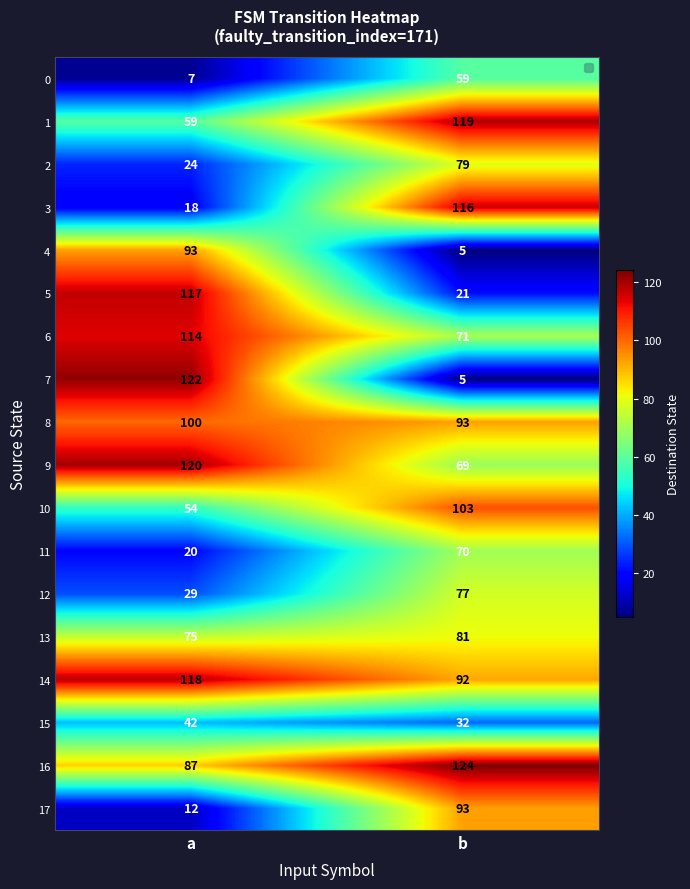

Rank the series at a from highest to lowest value.

7, 9, 14, 5, 6, 8, 4, 16, 13, 1, 10, 15, 12, 2, 11, 3, 17, 0